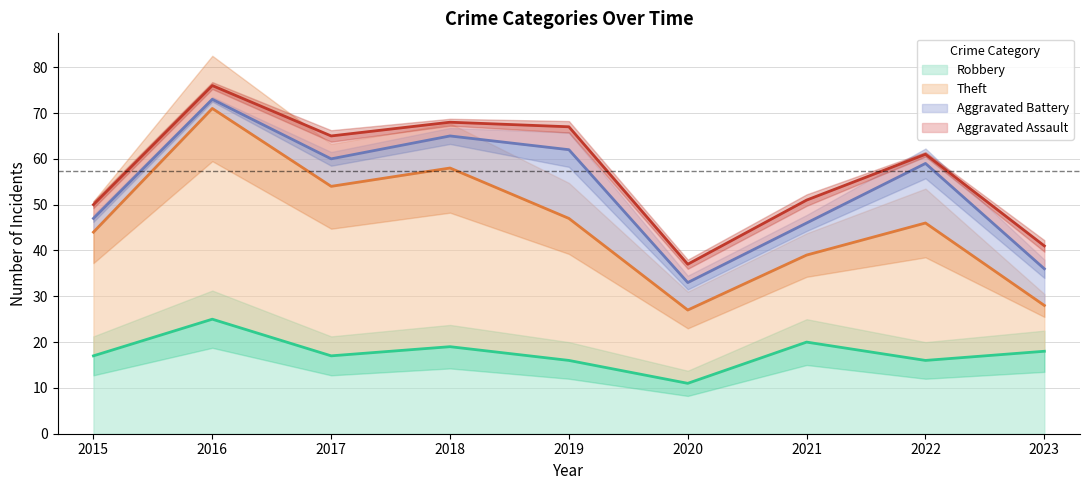

True or false: Robbery has more than 2 interior local peaks.

True